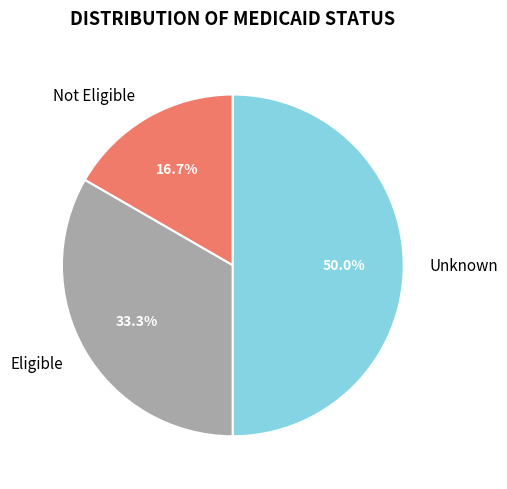

What percentage do Unknown and Eligible together represent?

83.3%